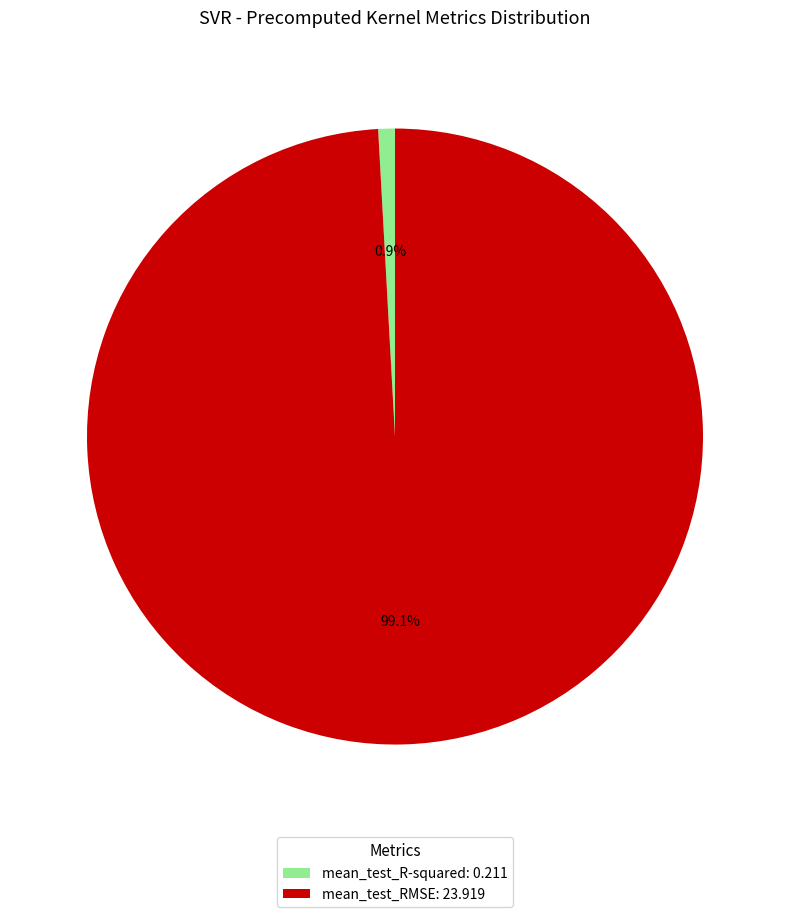

To the nearest percent, what is the difference between the largest and smallest slice percentages?

98%